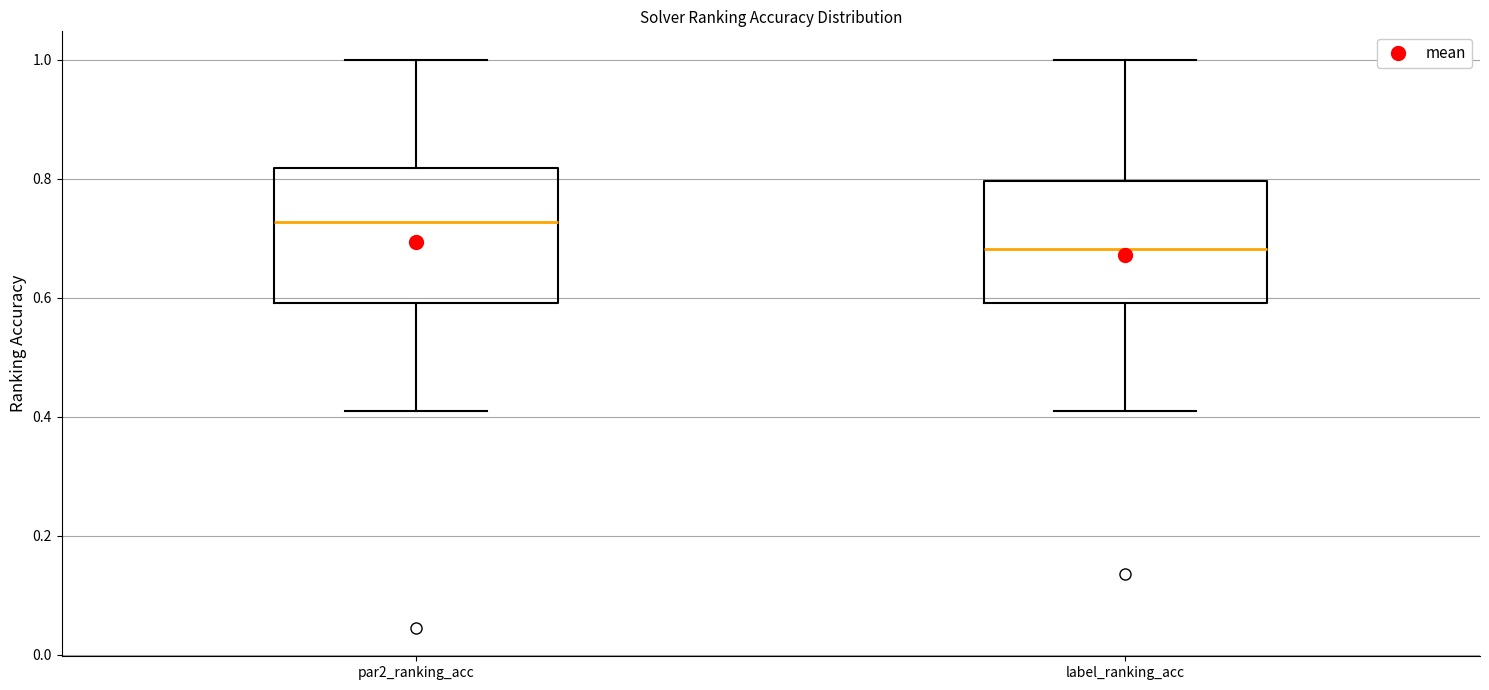

Which box has the highest median line?

par2_ranking_acc